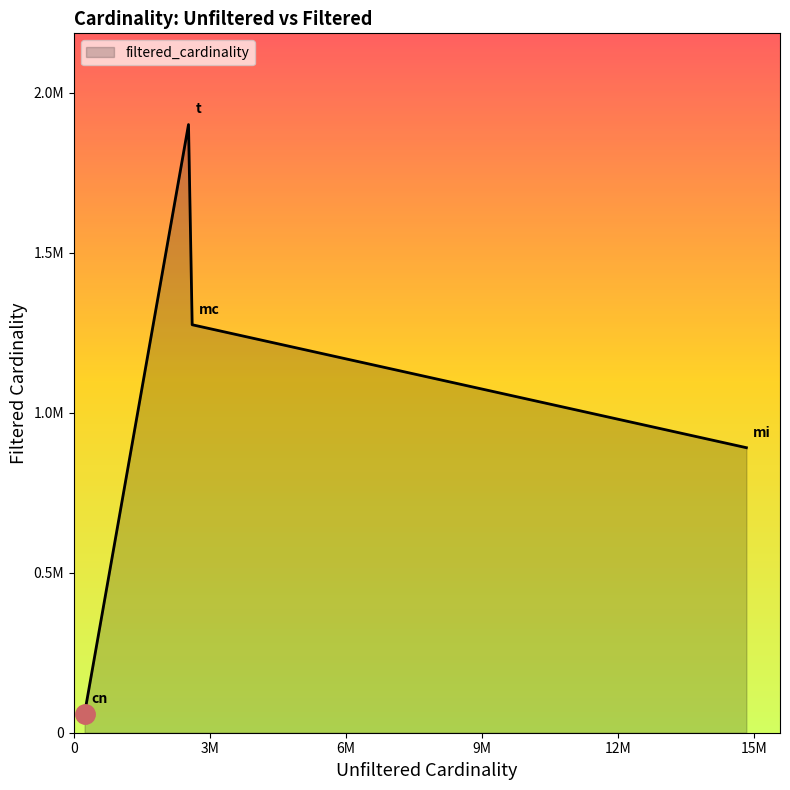

Is this an area chart (filled region under the line)?

Yes